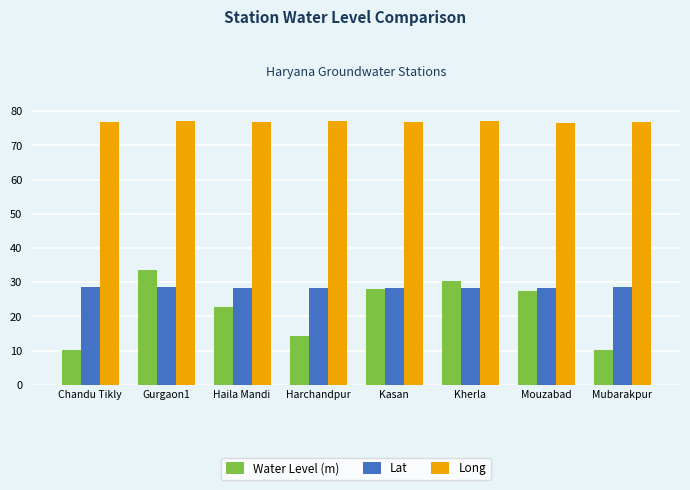

Rank the series by their maximum value, from lowest to highest.

Lat, Water Level (m), Long